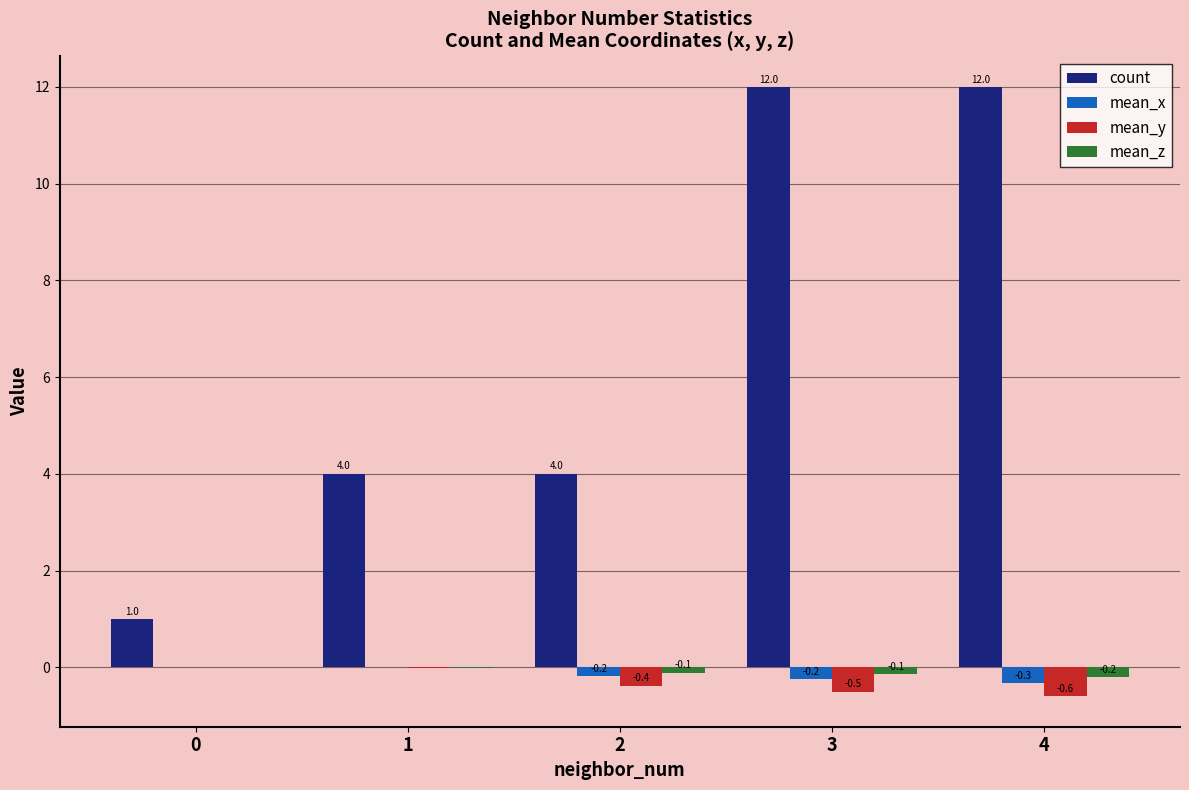

What are all the series names shown in the legend?

count, mean_x, mean_y, mean_z